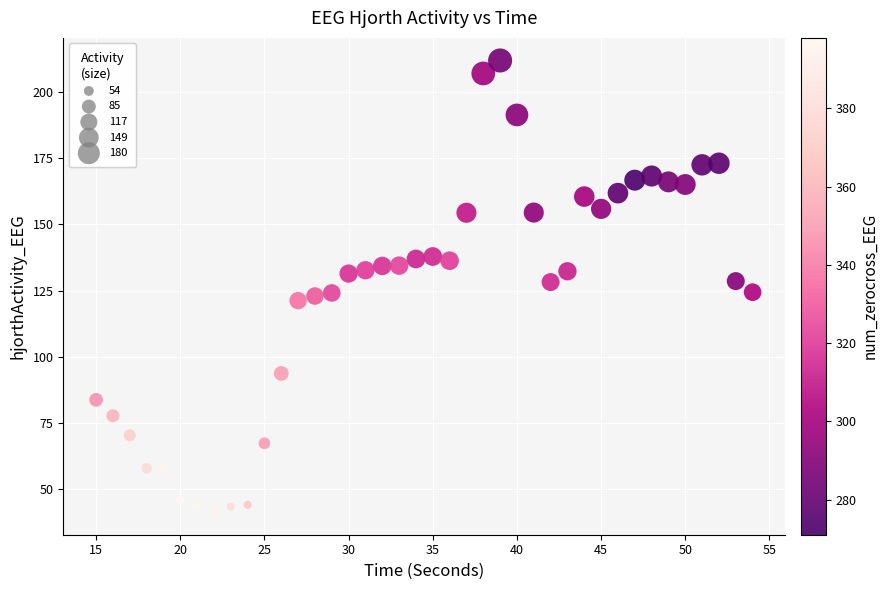

What is the range of X values (max minus min)?

39.0